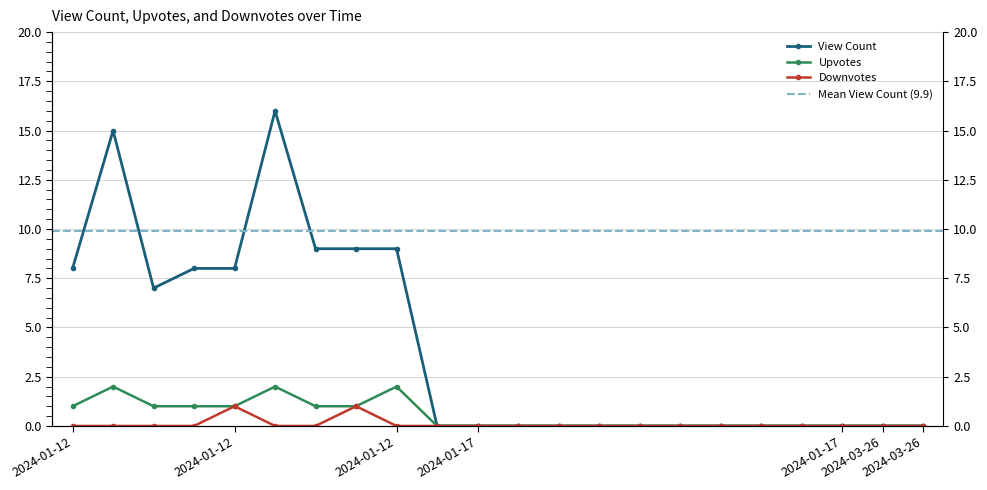

True or false: Upvotes and Downvotes intersect in this chart.

False